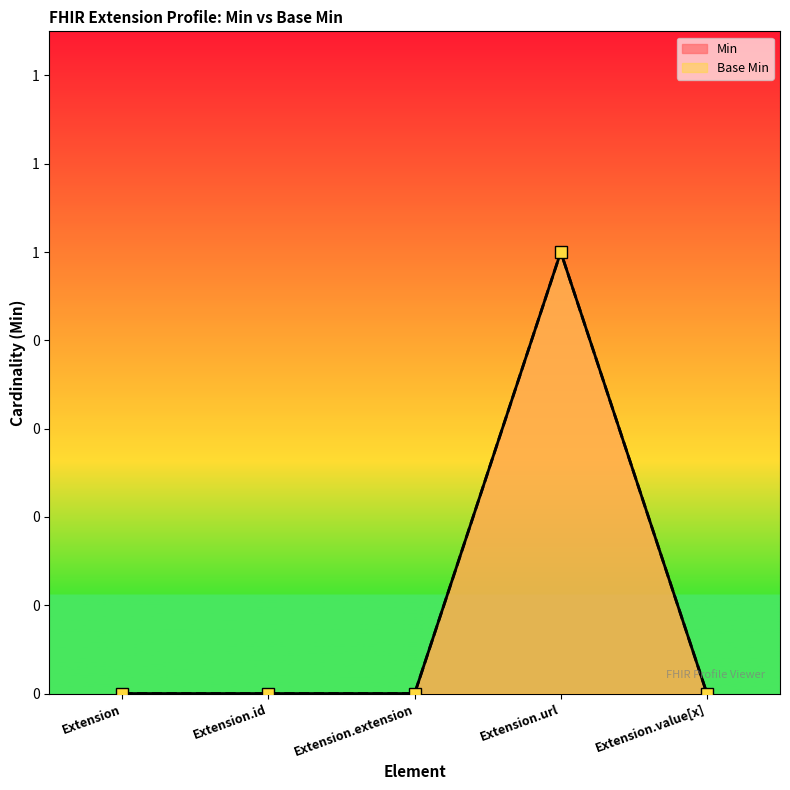

What is the label of the 4th point from the left?

Extension.url